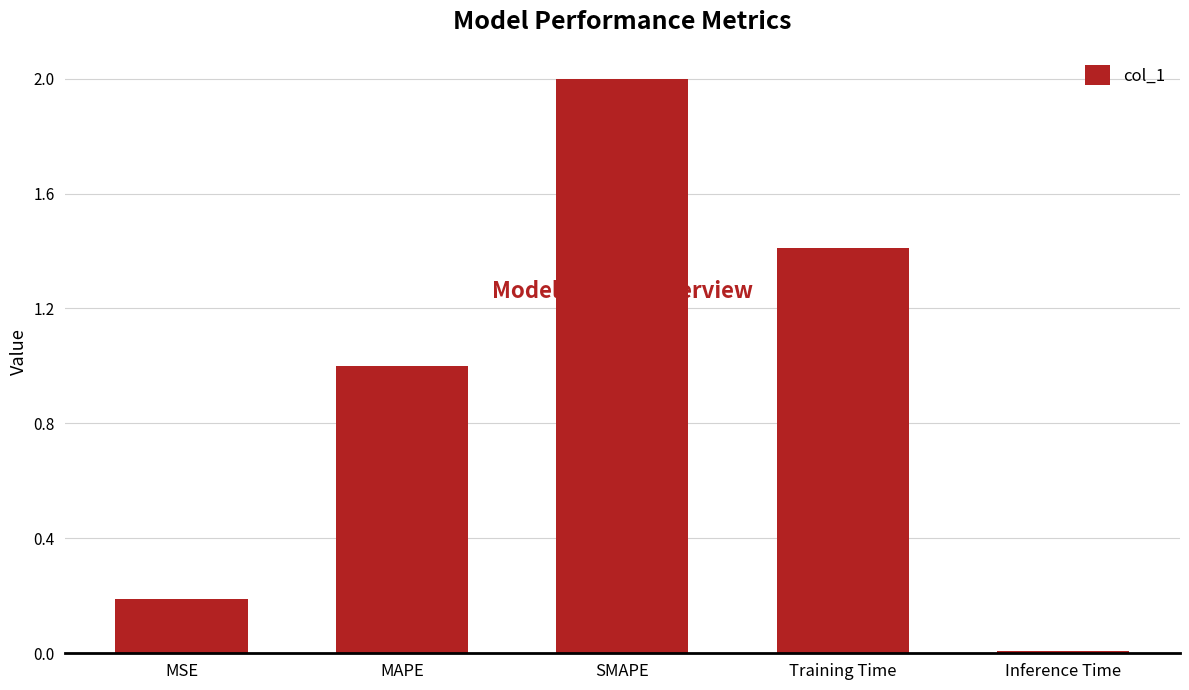

What position from the right is Training Time?

2